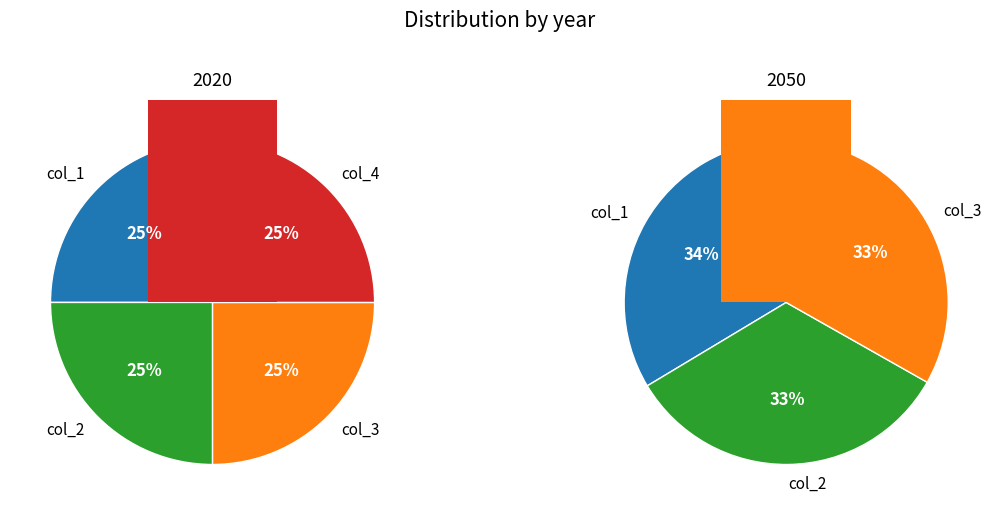

Combined, what portion of the pie is col_1 and col_3?

50.0%